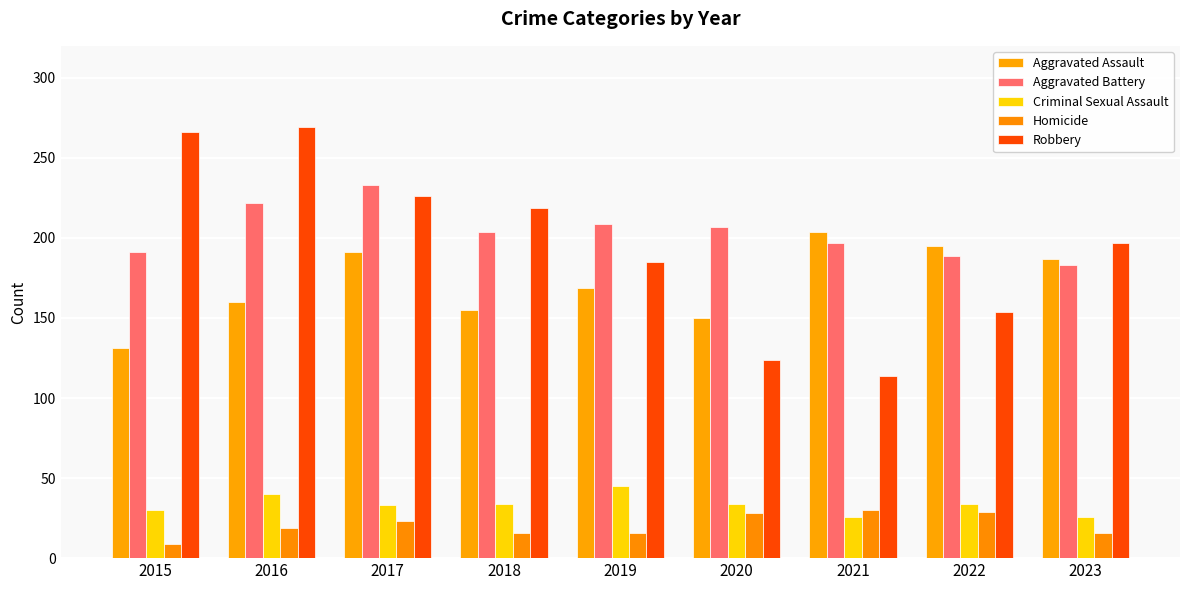

Rank the series at 2022 from highest to lowest value.

Aggravated Assault, Aggravated Battery, Robbery, Criminal Sexual Assault, Homicide